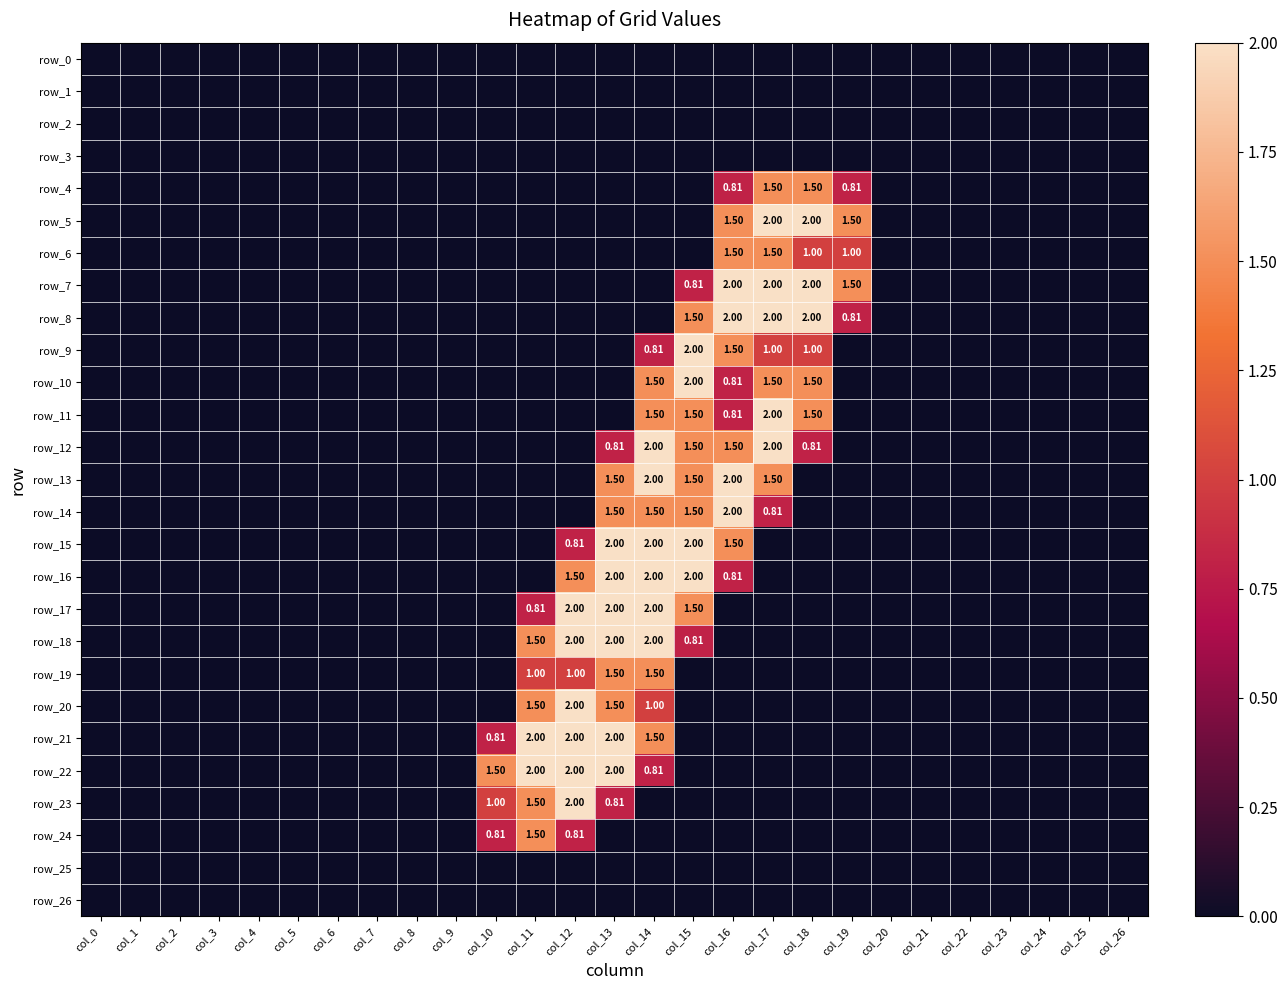

Rank the categories by row_22 value from lowest to highest.

col_0, col_1, col_2, col_3, col_4, col_5, col_6, col_7, col_8, col_9, col_15, col_16, col_17, col_18, col_19, col_20, col_21, col_22, col_23, col_24, col_25, col_26, col_14, col_10, col_11, col_12, col_13